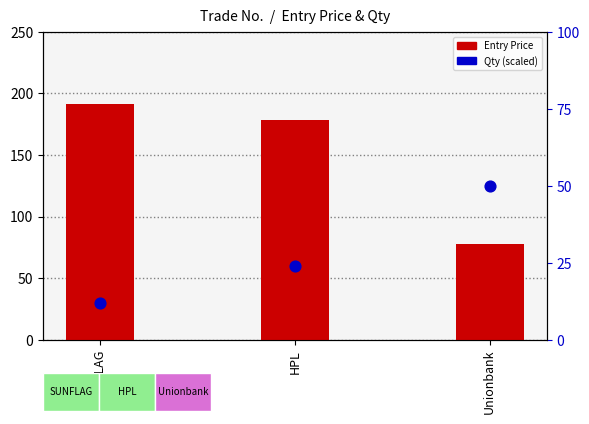

At how many categories does at least one series exceed 140?

2